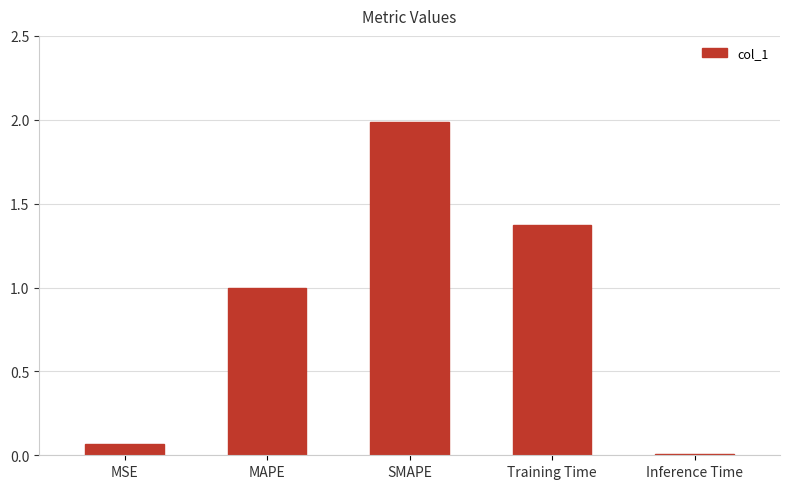

Is it true that the value at Inference Time is 0.0?

True